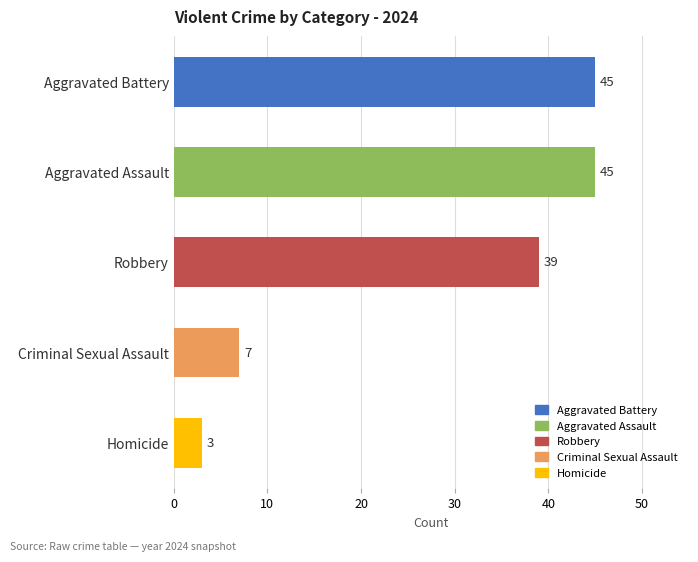

Reading bottom to top, what are all the values shown in this chart?

Homicide=3	Criminal Sexual Assault=7	Robbery=39	Aggravated Assault=45	Aggravated Battery=45